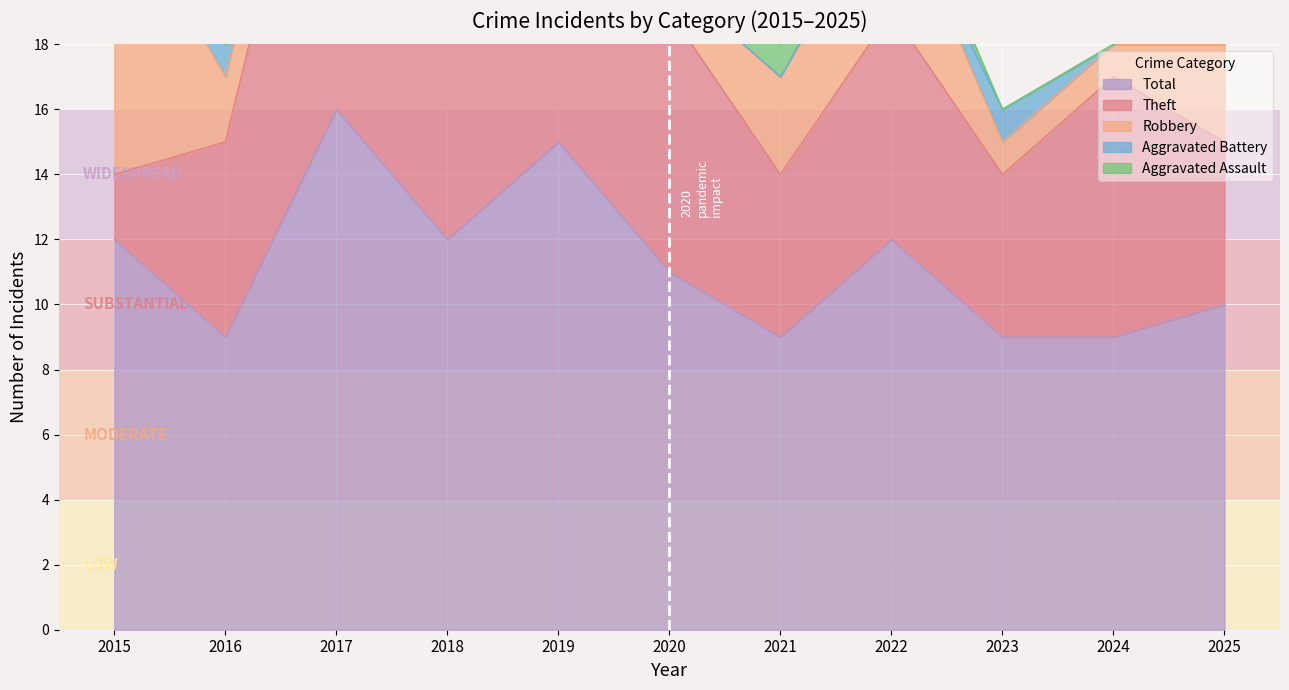

Count the Robbery values in the range 1 to 3.

9